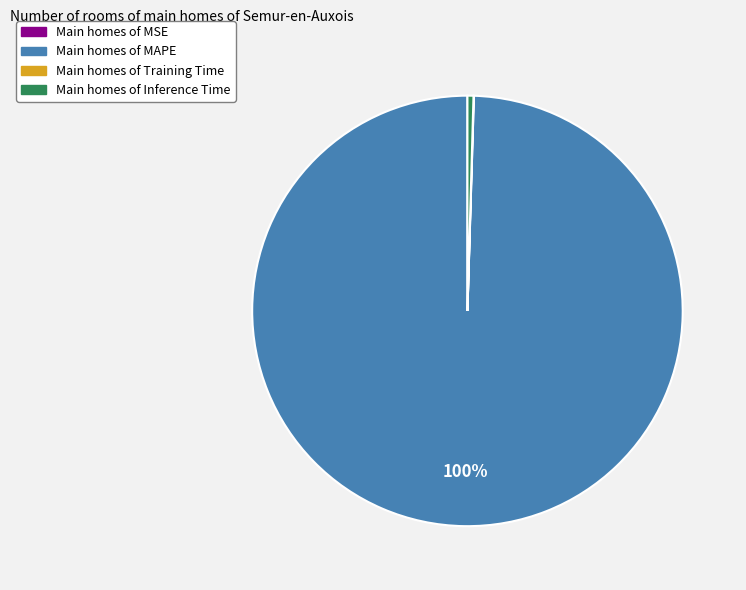

Is there a majority slice in this chart?

Yes